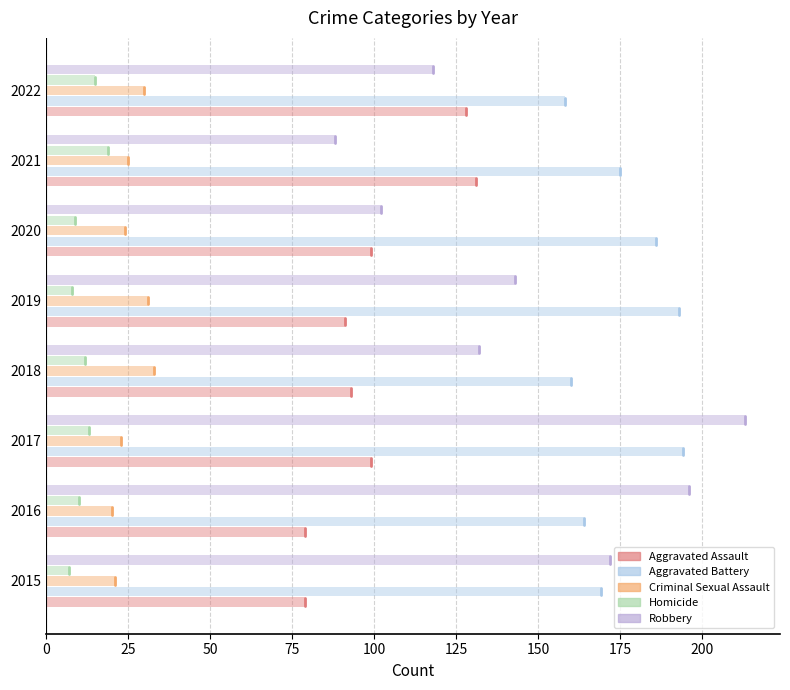

What is the value of the Criminal Sexual Assault bar at the 2nd from the left?

20